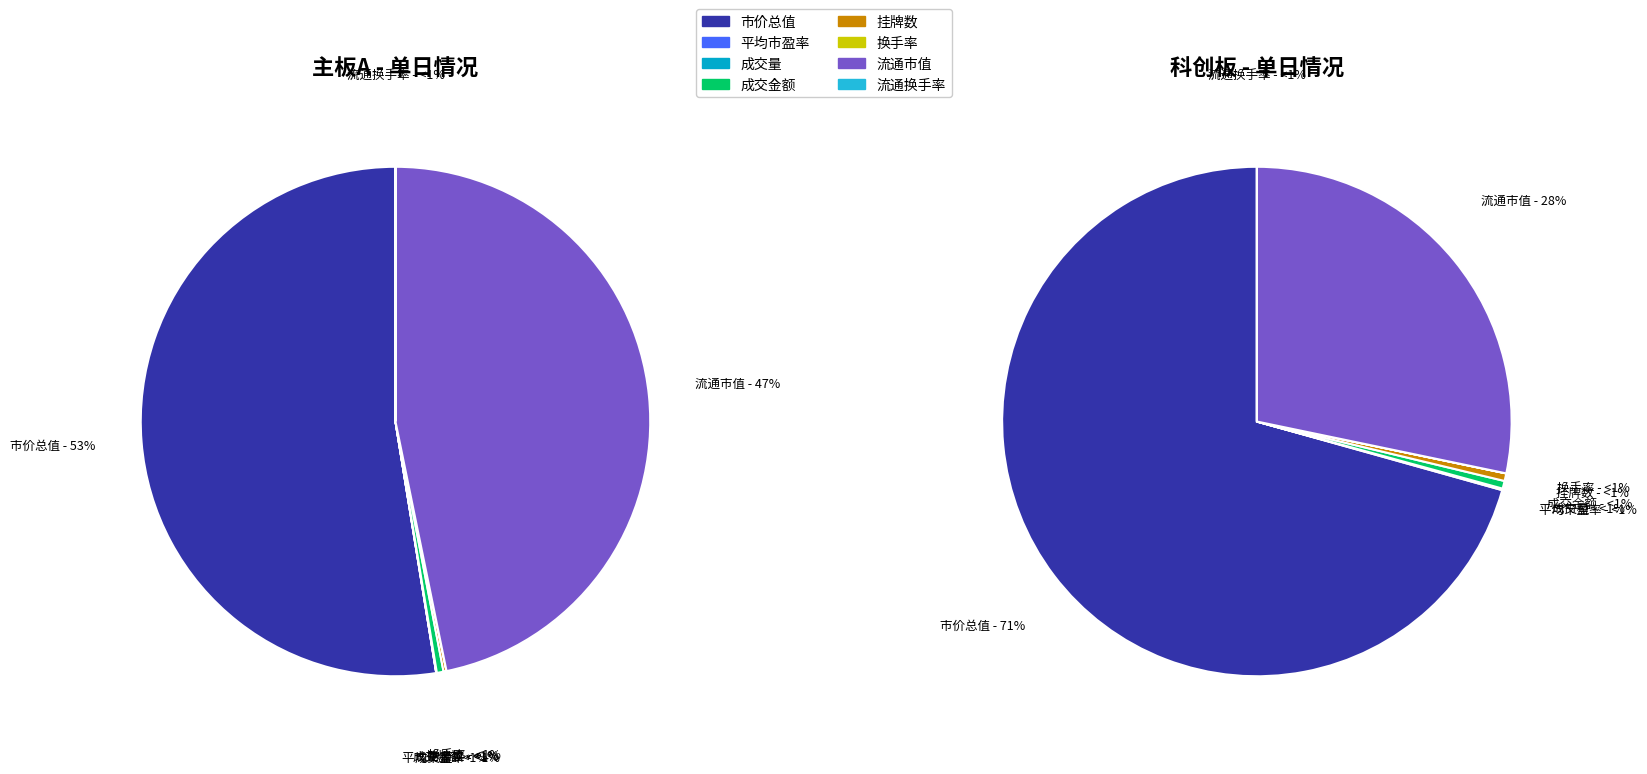

How many segments does this pie chart have?

8